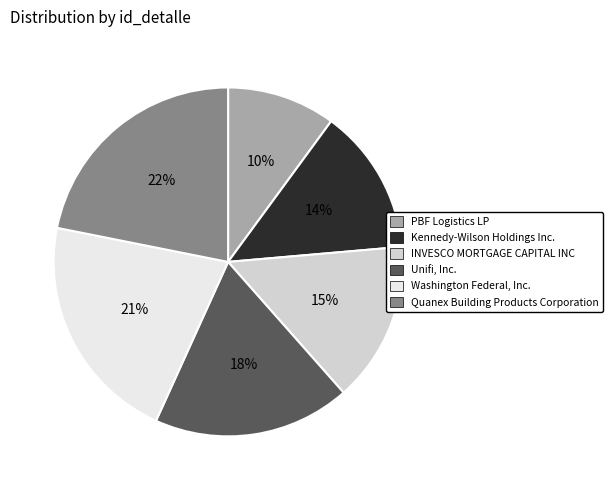

The INVESCO MORTGAGE CAPITAL INC slice represents 15% of the pie. True or false?

True